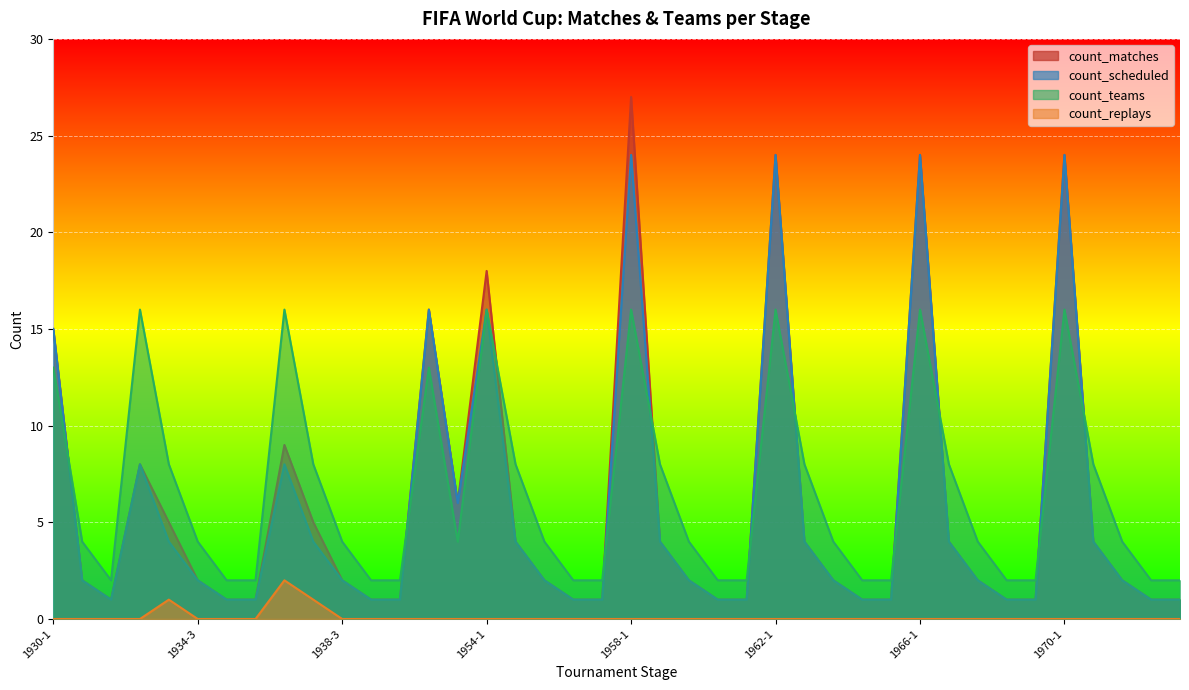

List the labels in order of count_replays value, smallest first.

1930-1, 1930-2, 1930-3, 1934-1, 1934-3, 1934-4, 1934-5, 1938-3, 1938-4, 1938-5, 1950-1, 1950-2, 1954-1, 1954-2, 1954-3, 1954-4, 1954-5, 1958-1, 1958-2, 1958-3, 1958-4, 1958-5, 1962-1, 1962-2, 1962-3, 1962-4, 1962-5, 1966-1, 1966-2, 1966-3, 1966-4, 1966-5, 1970-1, 1970-2, 1970-3, 1970-4, 1970-5, 1934-2, 1938-2, 1938-1